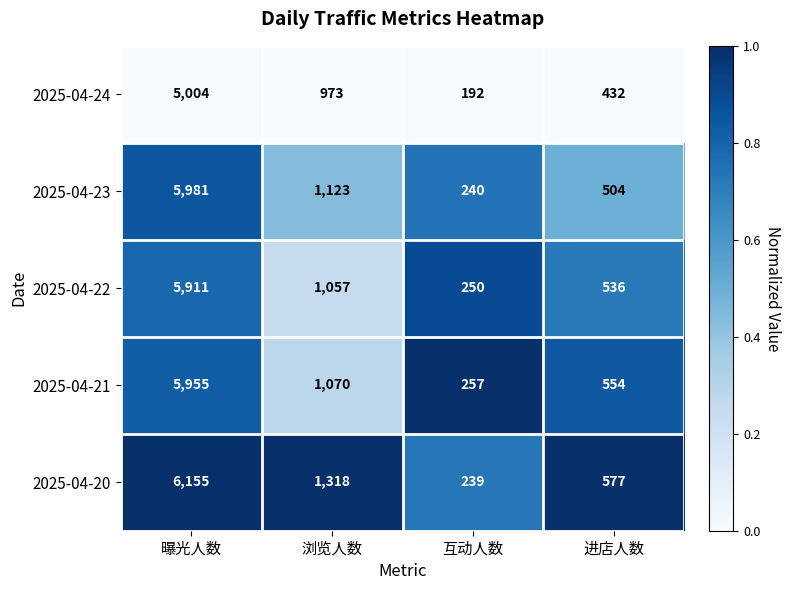

What is the sum of all 2025-04-20 values?

8289